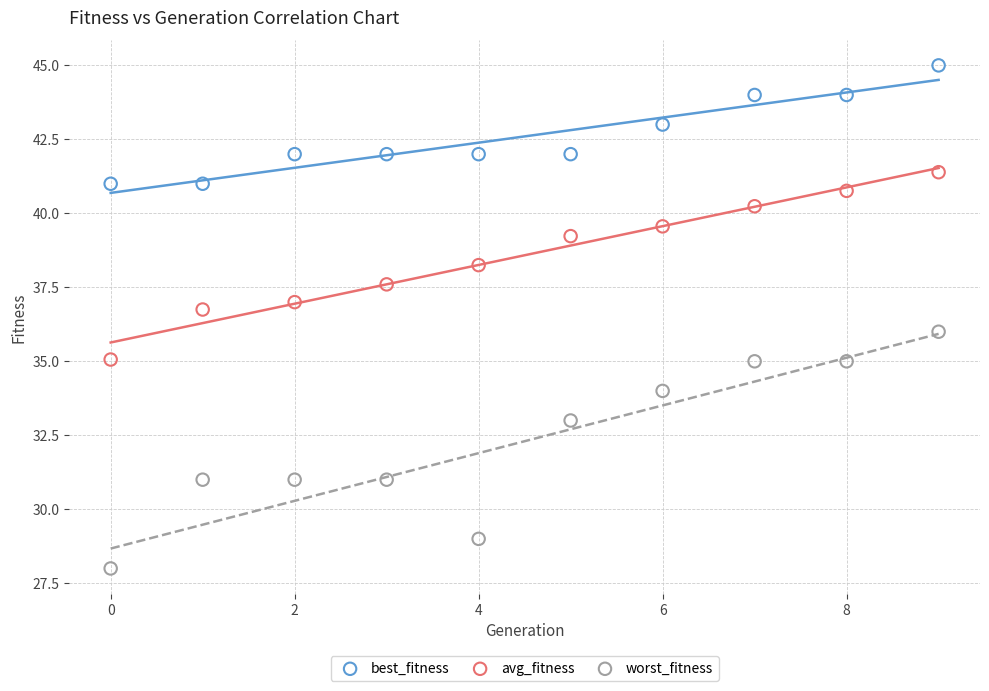

Which series contains the highest Y value?

best_fitness